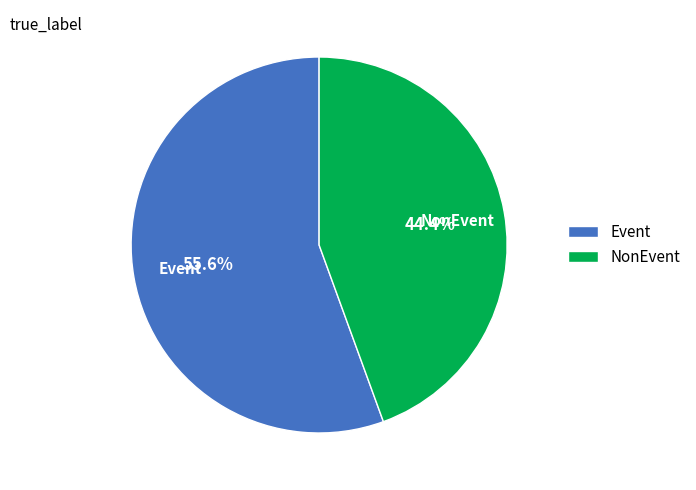

To the nearest percent, what percentage of the pie is Event?

56%